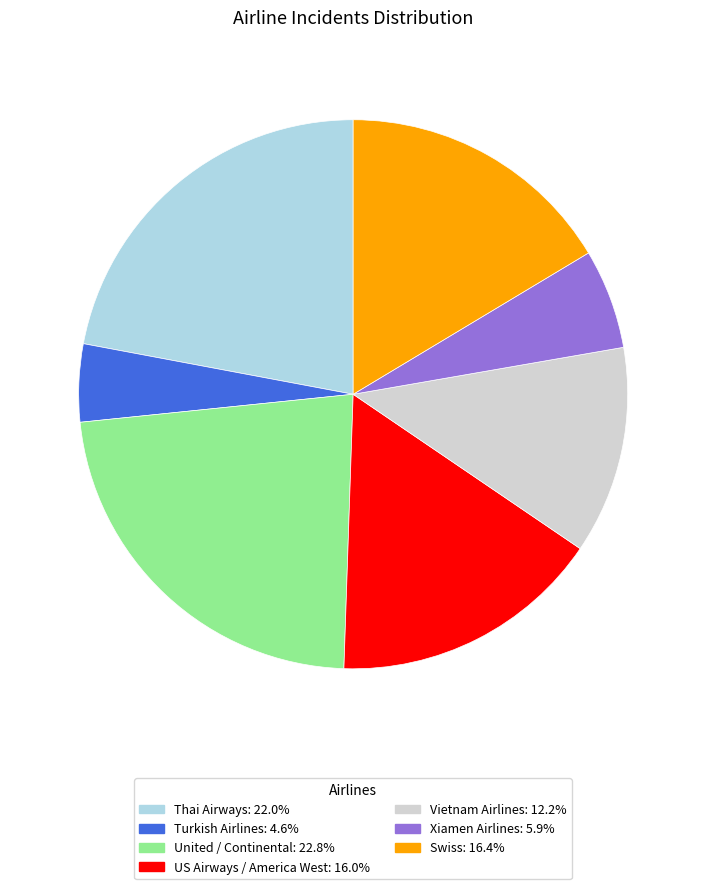

How many slices are in this pie chart?

7